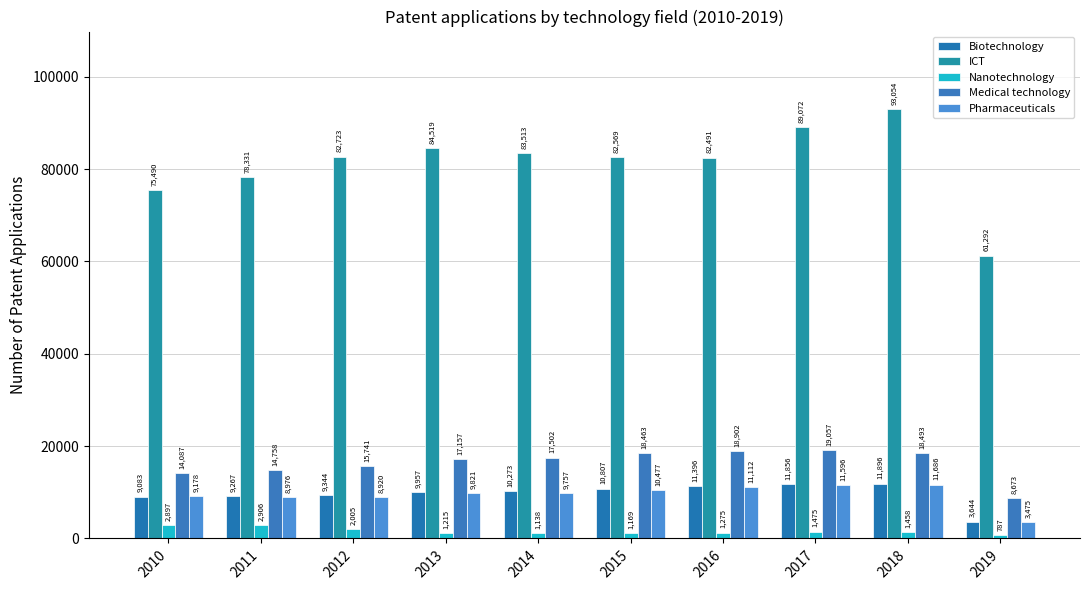

Reading right to left, transcribe all the data shown in this chart.

Biotechnology: 2019=3644	2018=11896	2017=11856	2016=11396	2015=10807	2014=10273	2013=9957	2012=9344	2011=9267	2010=9083
ICT: 2019=61292	2018=93054	2017=89072	2016=82491	2015=82569	2014=83513	2013=84519	2012=82723	2011=78331	2010=75490
Nanotechnology: 2019=787	2018=1458	2017=1475	2016=1275	2015=1169	2014=1138	2013=1215	2012=2005	2011=2906	2010=2897
Medical technology: 2019=8673	2018=18493	2017=19057	2016=18902	2015=18463	2014=17502	2013=17157	2012=15741	2011=14758	2010=14087
Pharmaceuticals: 2019=3475	2018=11686	2017=11596	2016=11112	2015=10477	2014=9757	2013=9821	2012=8920	2011=8976	2010=9178